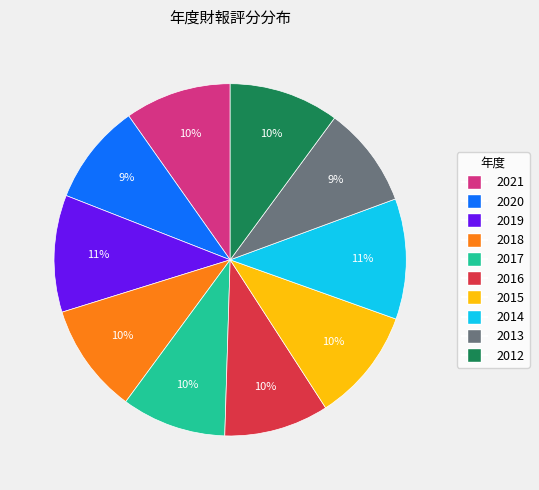

To the nearest percent, what is the combined percentage of 2019 and 2014?

22%